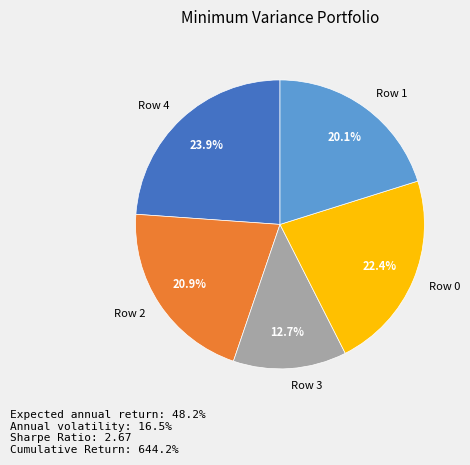

Between Row 3 and Row 1, which is larger?

Row 1